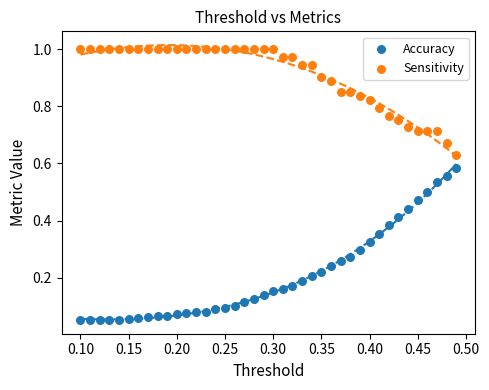

Which series has the largest Y range (max minus min)?

Accuracy